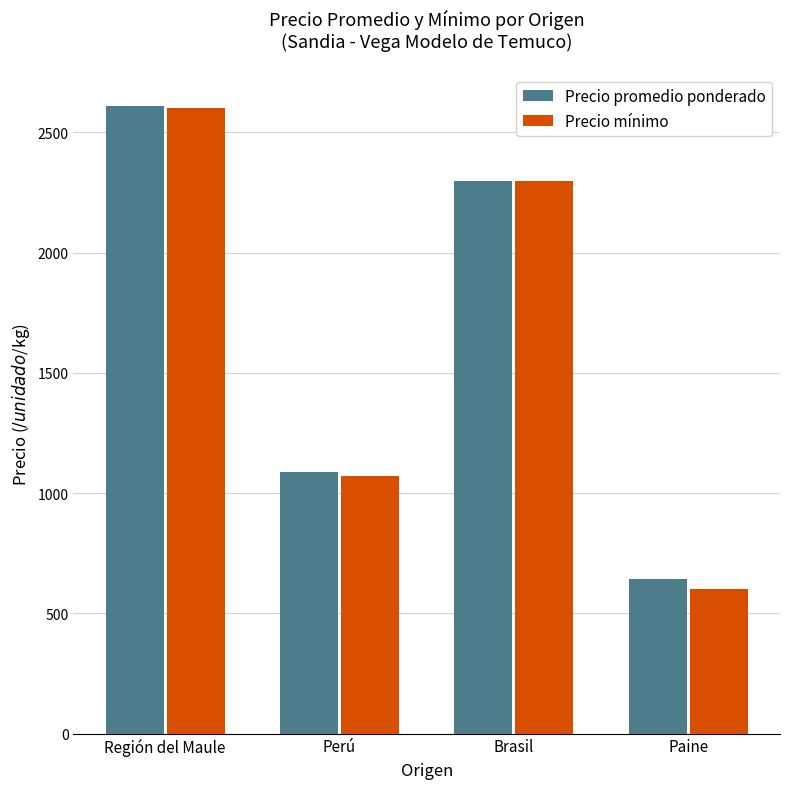

Where is Precio mínimo nearest to the value 1601?

Perú